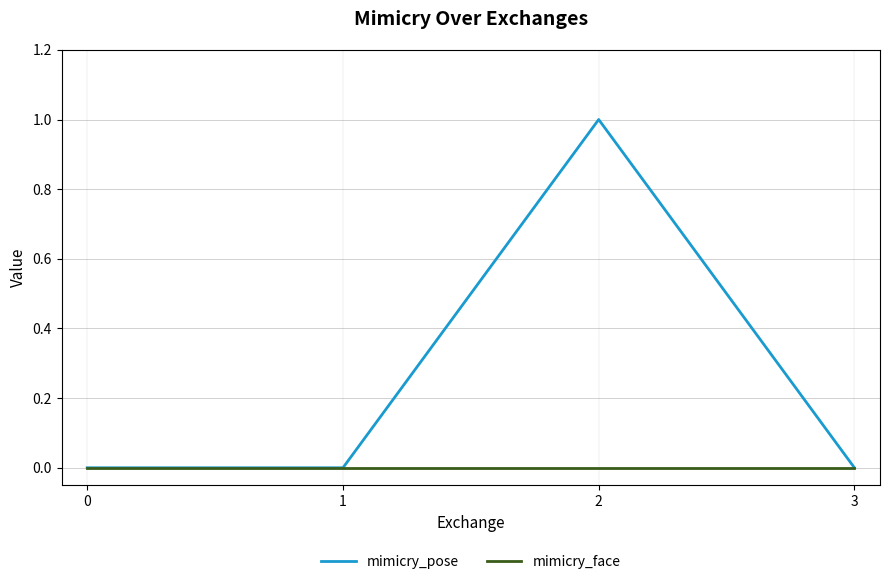

What is the maximum value shown in the chart?

1